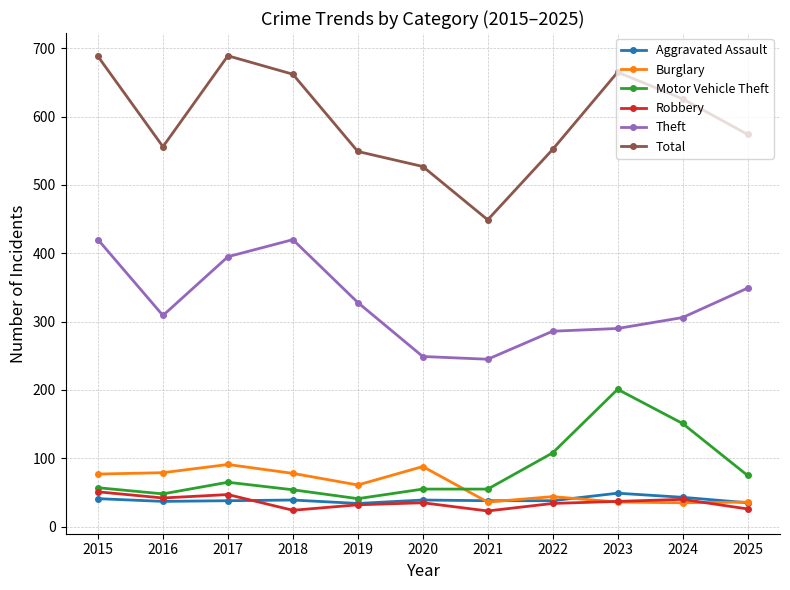

Which series has the largest total across all categories?

Total